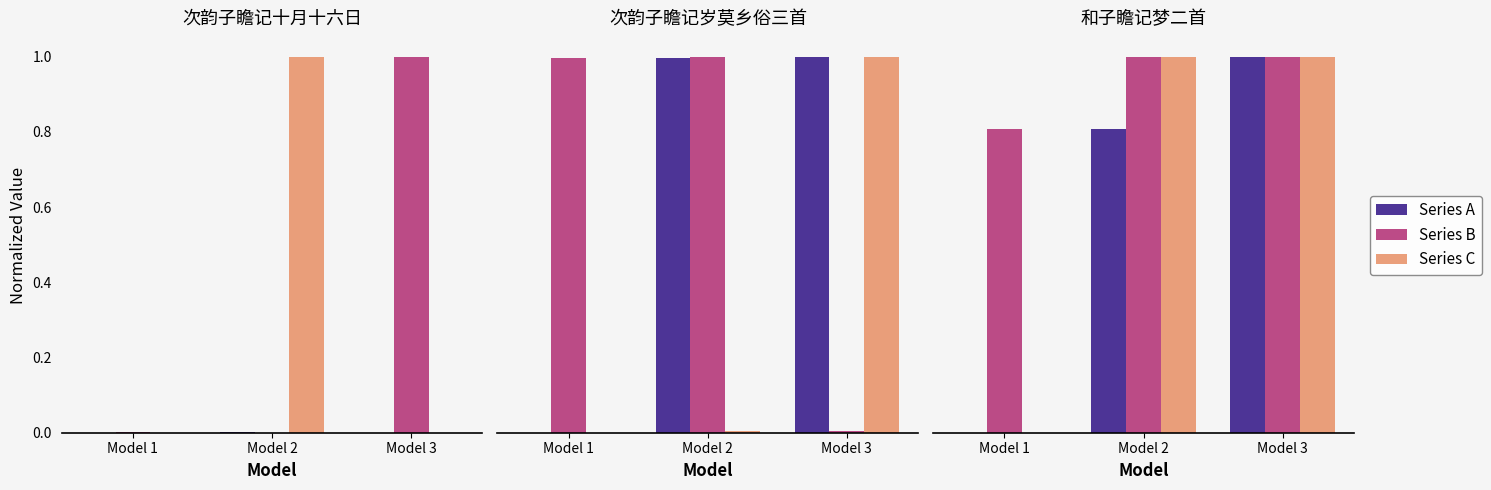

True or false: Series A has a value of 0.0 at Model 1.

True